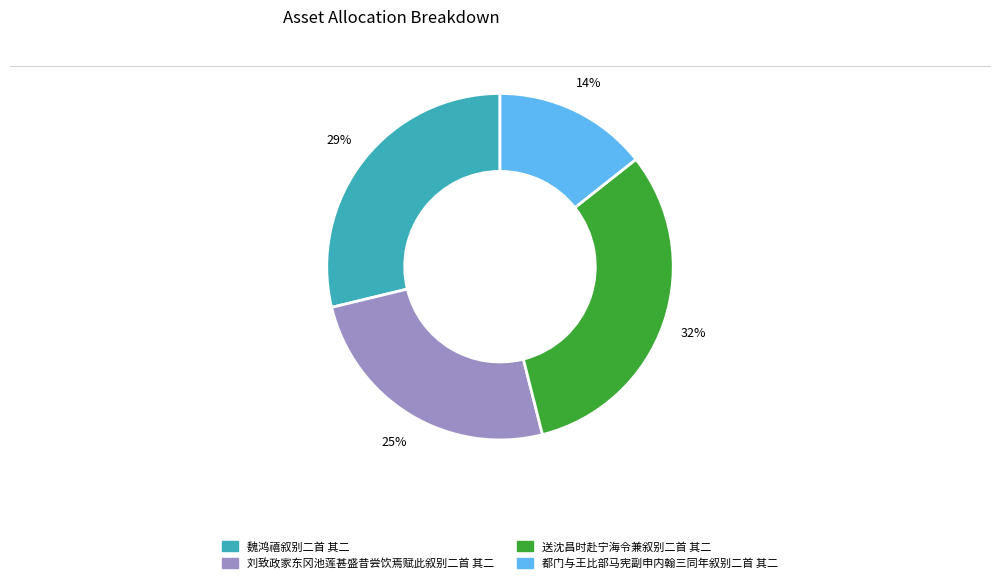

Combined, do 刘致政家东冈池莲甚盛昔尝饮焉赋此叙别二首 其二 and 魏鸿禧叙别二首 其二 account for over 50%?

Yes